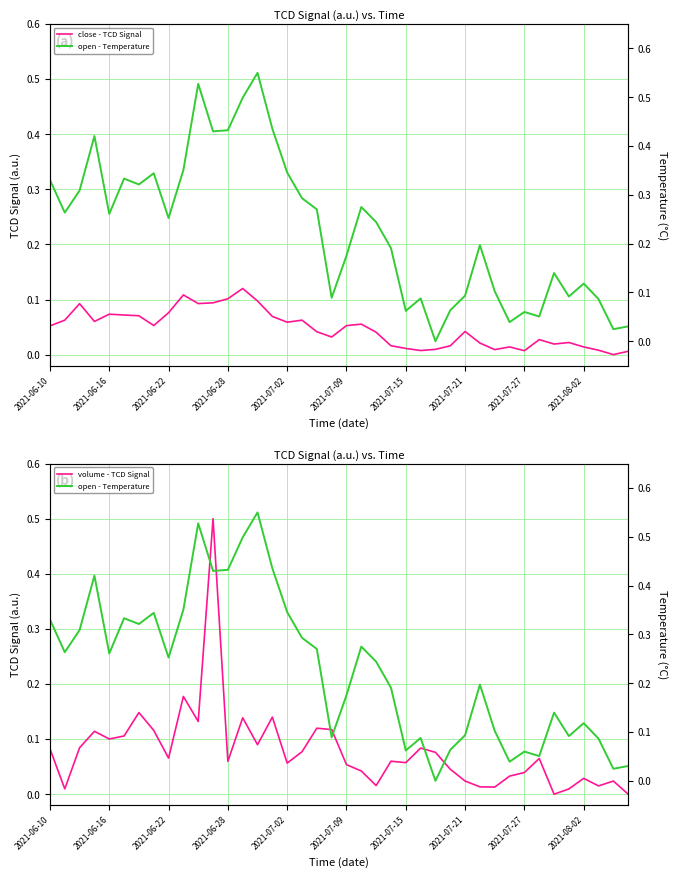

Rank the series by their maximum value, from lowest to highest.

close - TCD Signal, volume - TCD Signal, open - Temperature